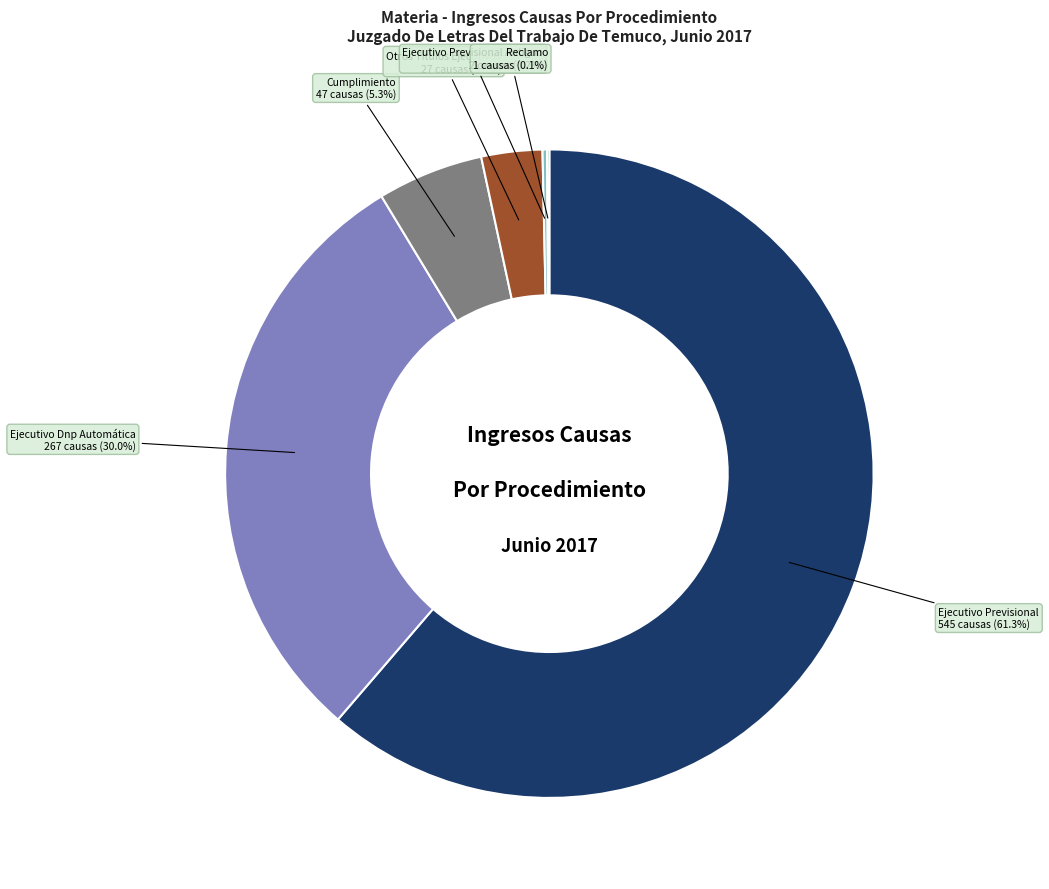

Does any single category account for the majority?

Yes